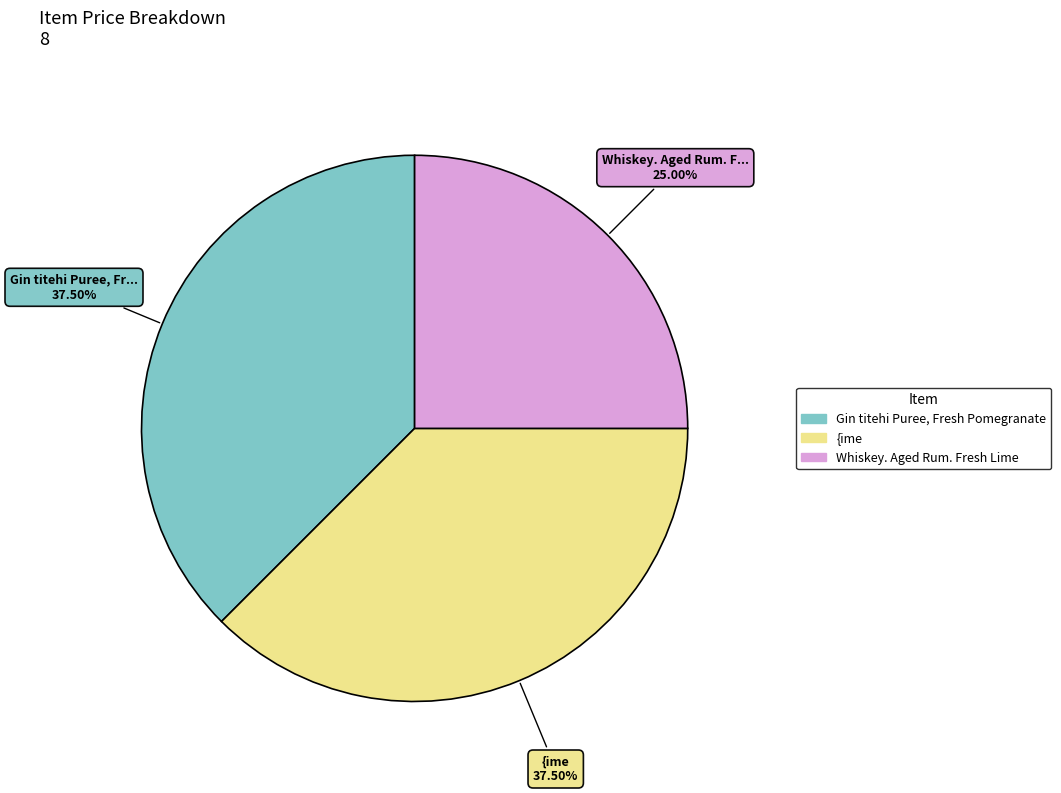

What is the ratio of the value at {ime to the value at Gin titehi Puree, Fresh Pomegranate?

1.0